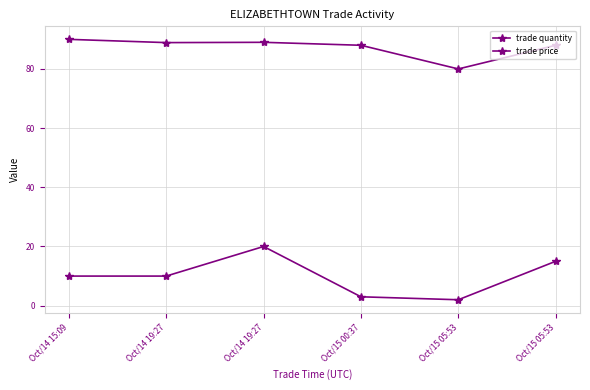

Which label corresponds to the largest value in the chart?

Oct/14 15:09